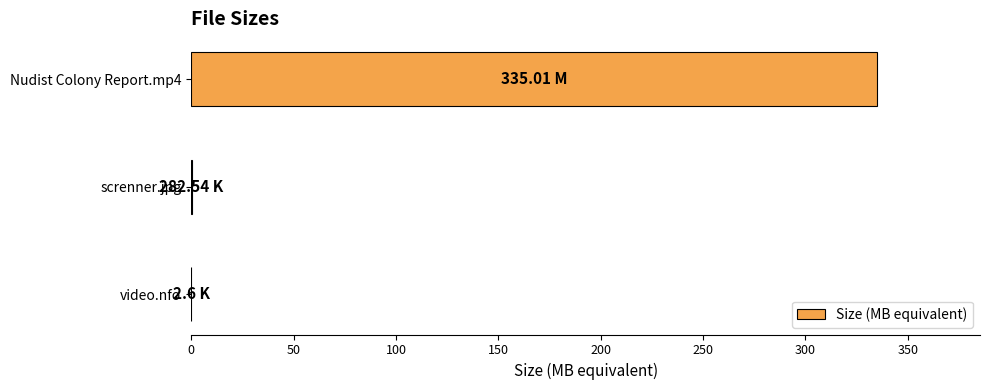

What is the sum of all values?

335.3